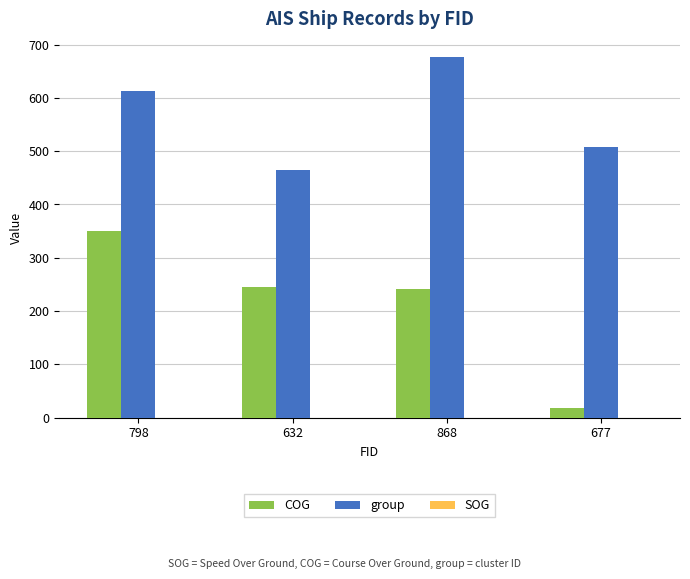

What is the approximate value of COG at 868?

241.3